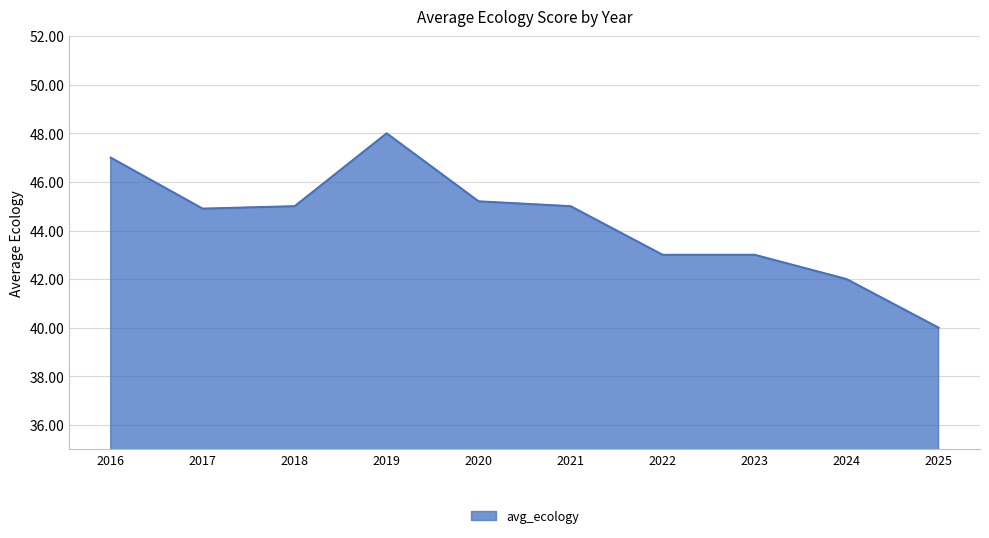

Is it true that the value at 2017 is 44.9?

True